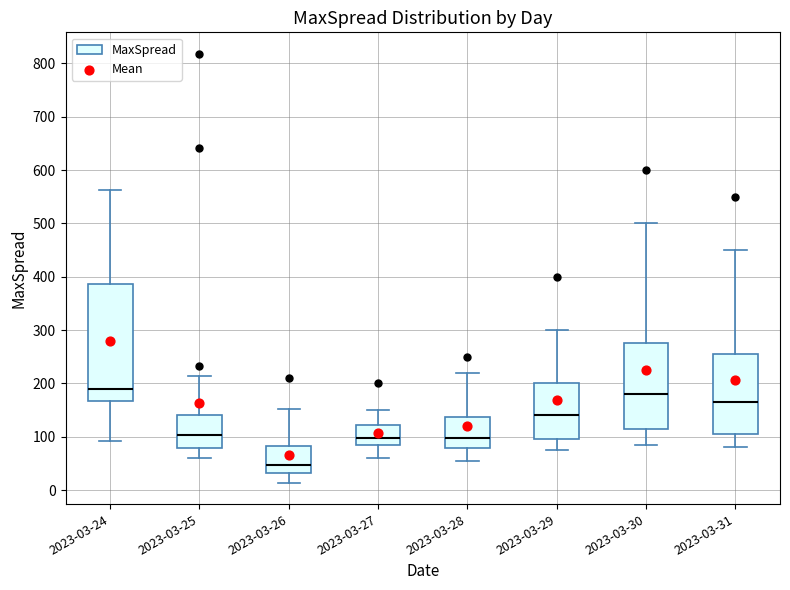

Reading left to right, transcribe this box plot: for each box, give where its median line is, the range the box spans, and where its two whiskers end, as read against the y-axis. The values are not printed on the chart, so give them approximately, as read against the axis.

2023-03-24: median 190, box 170 to 390, whiskers 90 to 560
2023-03-25: median 100, box 80 to 140, whiskers 60 to 210
2023-03-26: median 50, box 30 to 80, whiskers 10 to 150
2023-03-27: median 100, box 80 to 120, whiskers 60 to 150
2023-03-28: median 100, box 80 to 140, whiskers 60 to 220
2023-03-29: median 140, box 100 to 200, whiskers 80 to 300
2023-03-30: median 180, box 120 to 280, whiskers 90 to 500
2023-03-31: median 170, box 110 to 260, whiskers 80 to 450